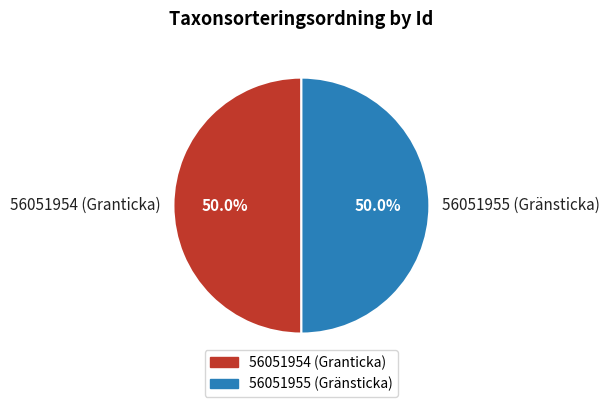

What percentage is NOT represented by 56051955 (Gränsticka)?

50.0%